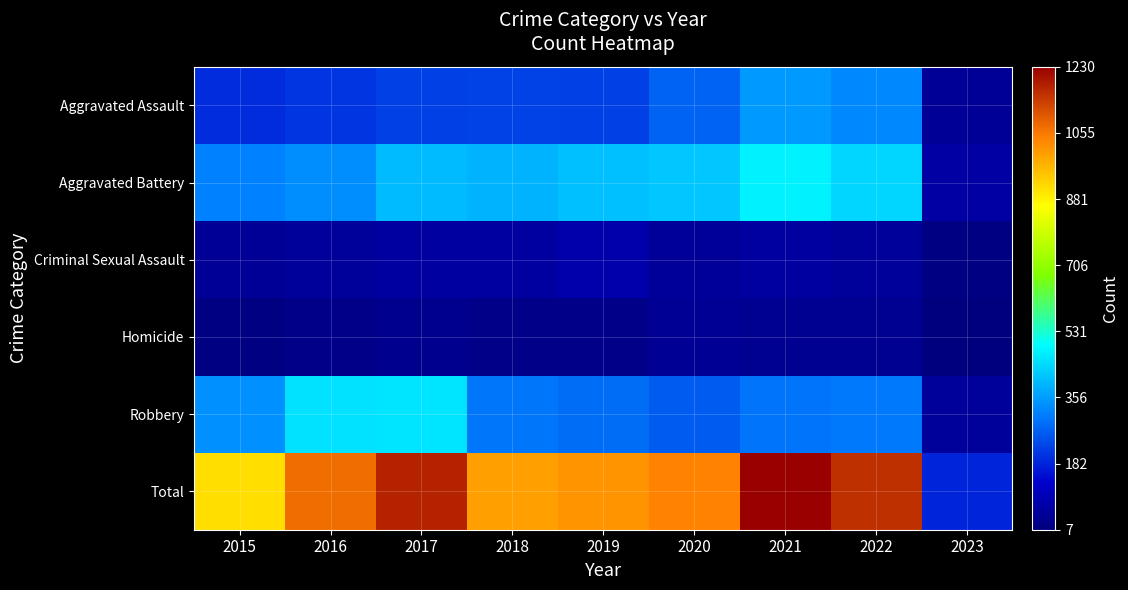

Between 2017 and 2020, which series saw the biggest shift?

Robbery